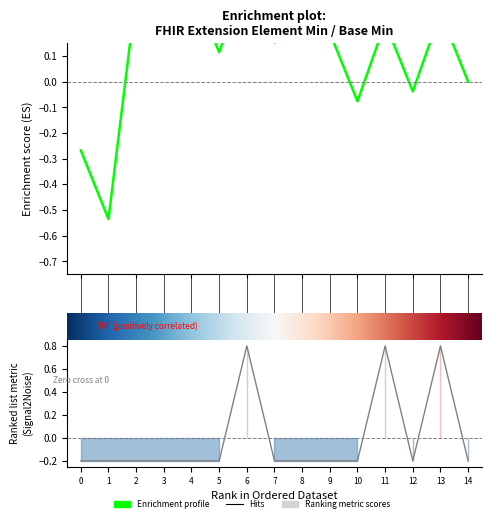

What is the difference between the maximum and minimum values?

1.0